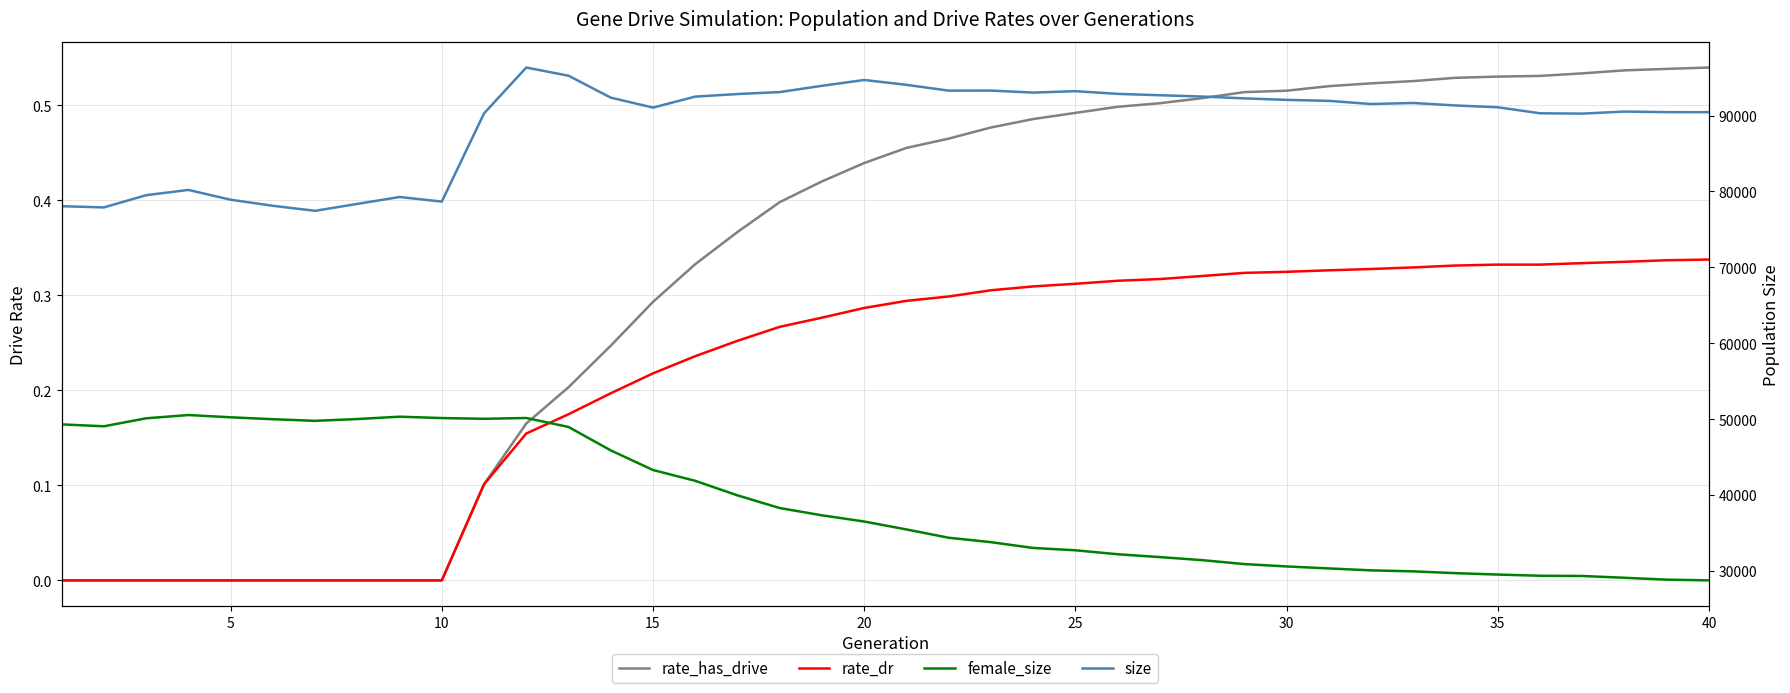

How many interior local valleys does the rate_dr series have?

1